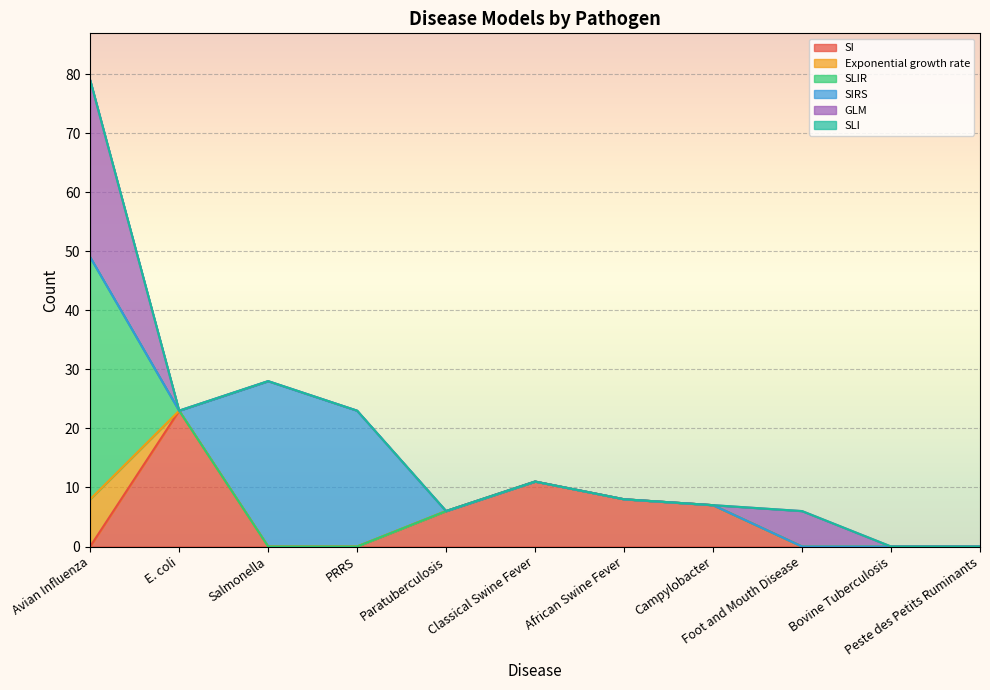

True or false: SIRS and Exponential growth rate cross at least once.

False